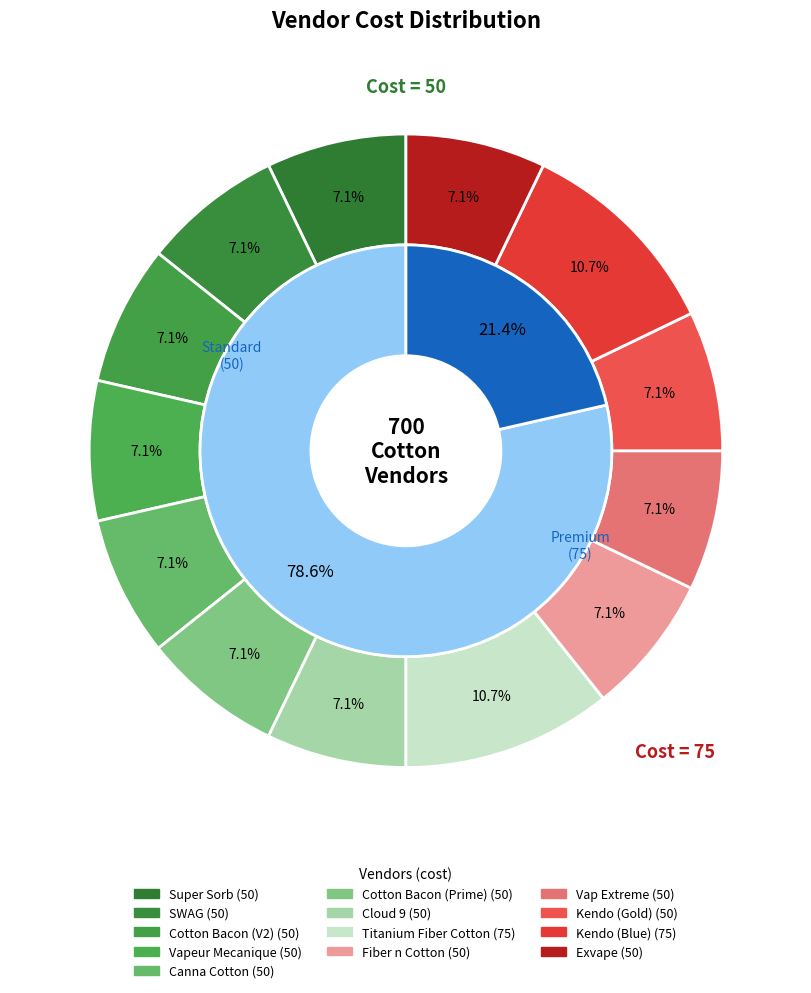

Count the number of slices in the pie.

13